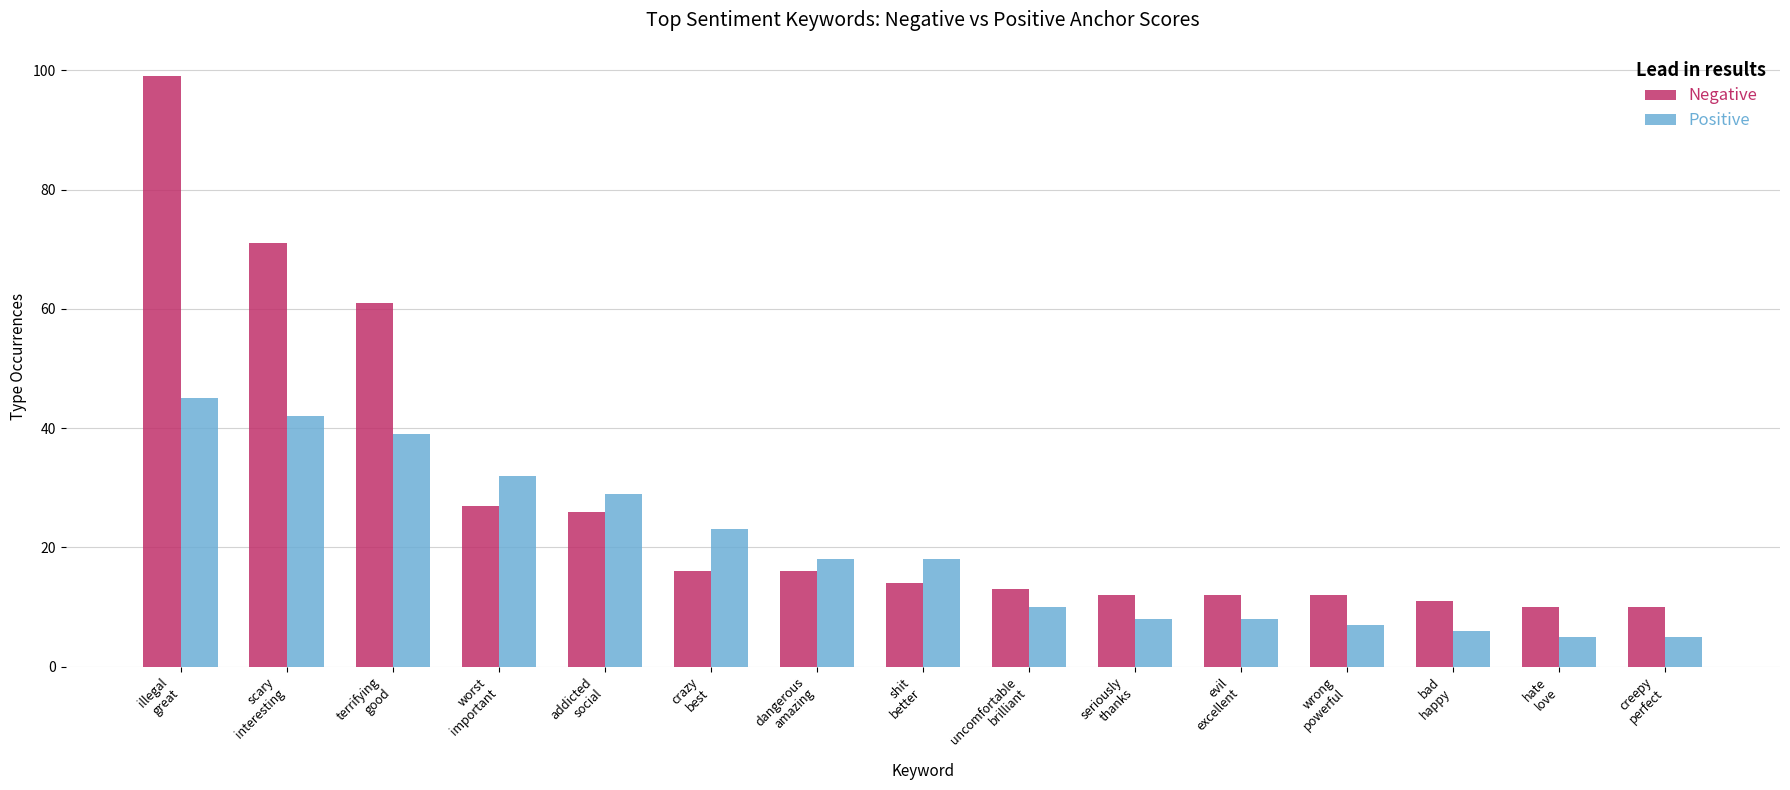

What are all the series names shown in the legend?

Negative, Positive